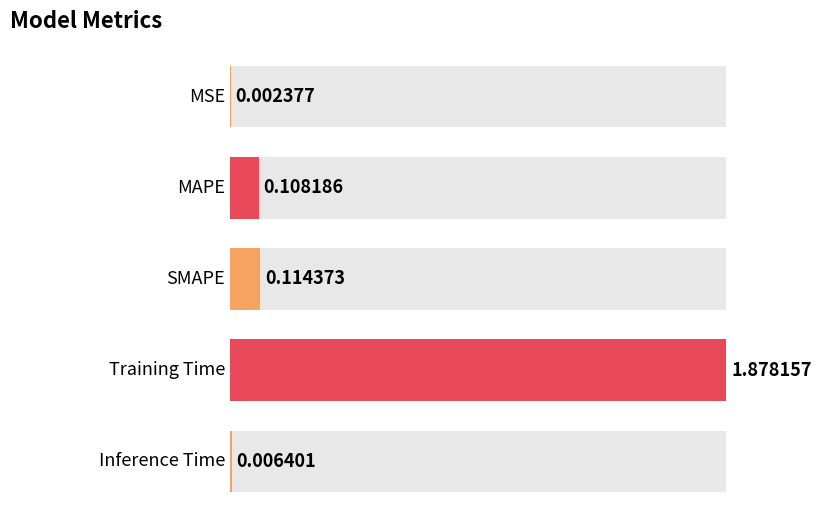

What position from the left is MSE?

1